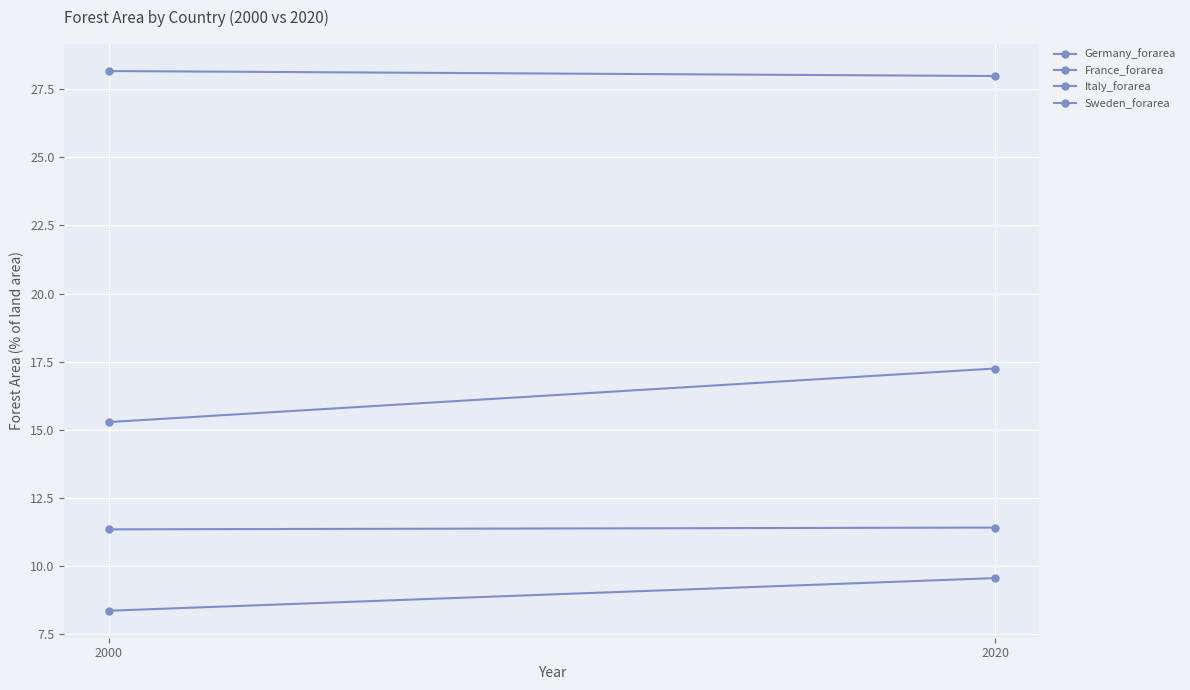

What is the greatest value displayed?

28.2